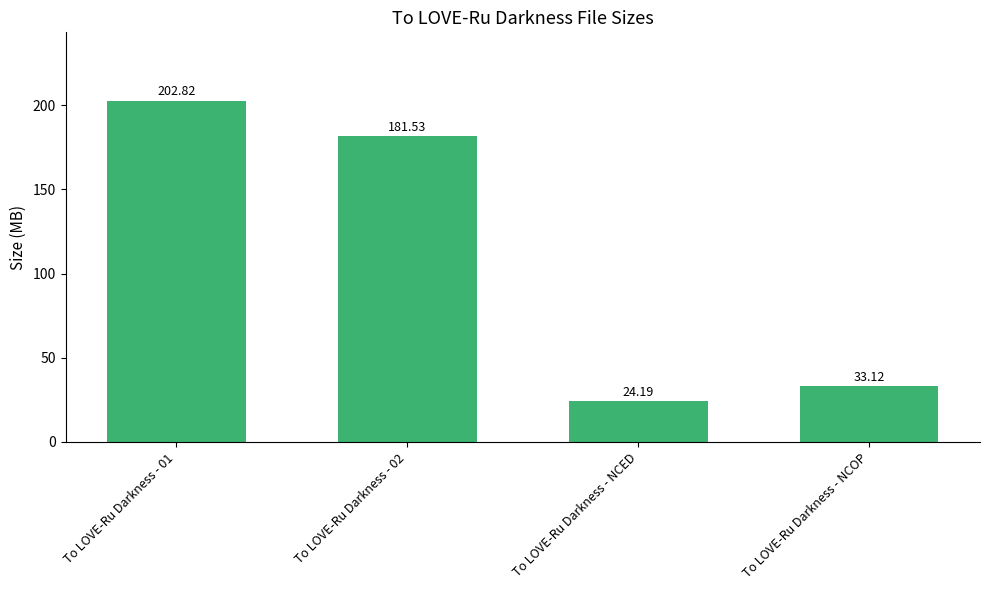

The value at To LOVE-Ru Darkness - NCOP is 20.9. True or false?

False